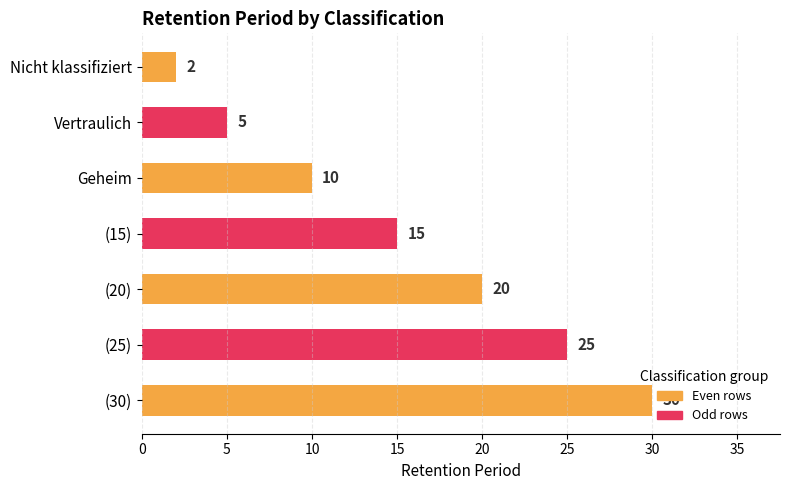

Between (15) and (20), which is larger?

(20)